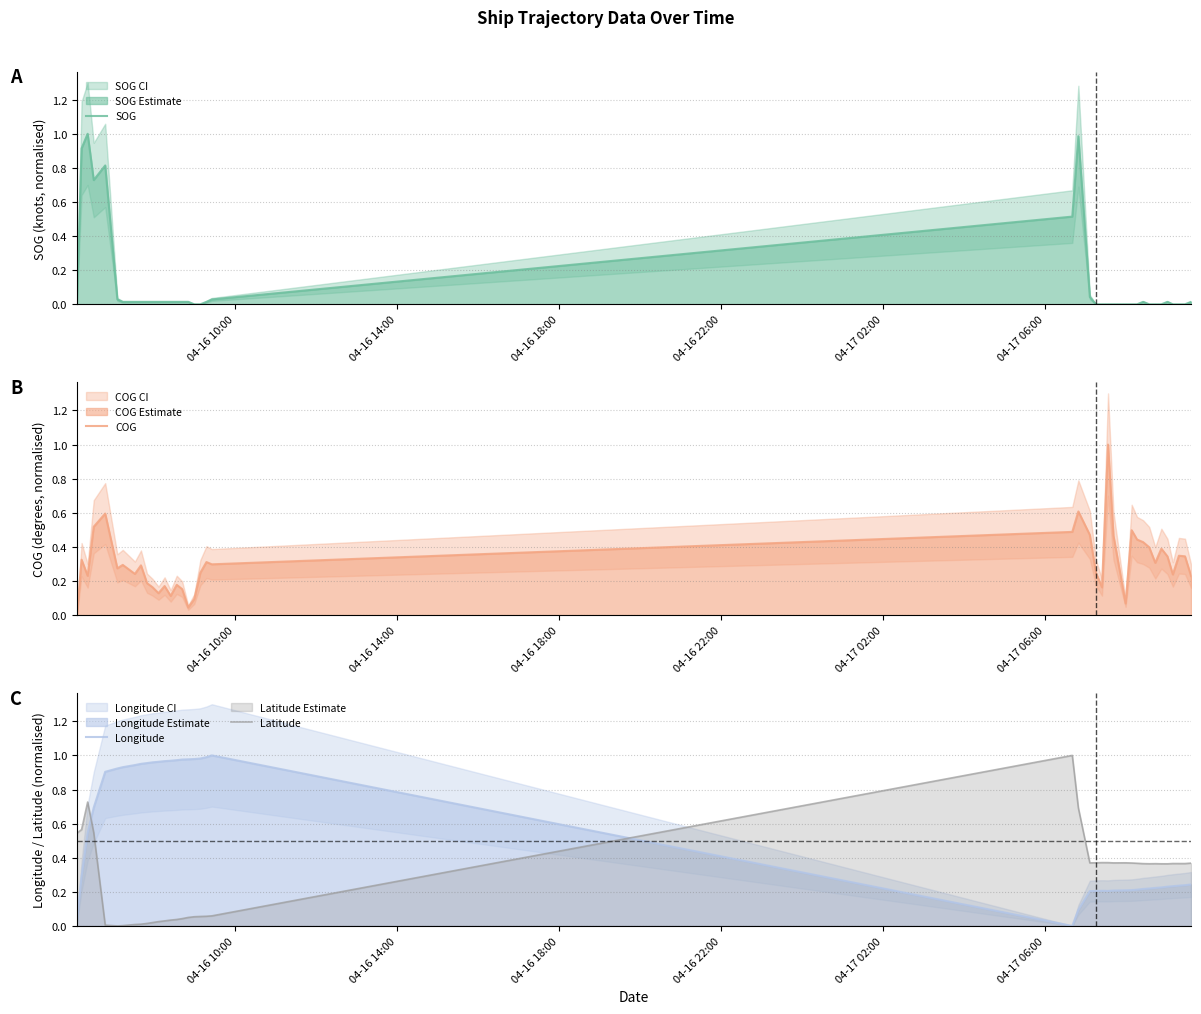

How many times do Longitude and Latitude cross each other?

2